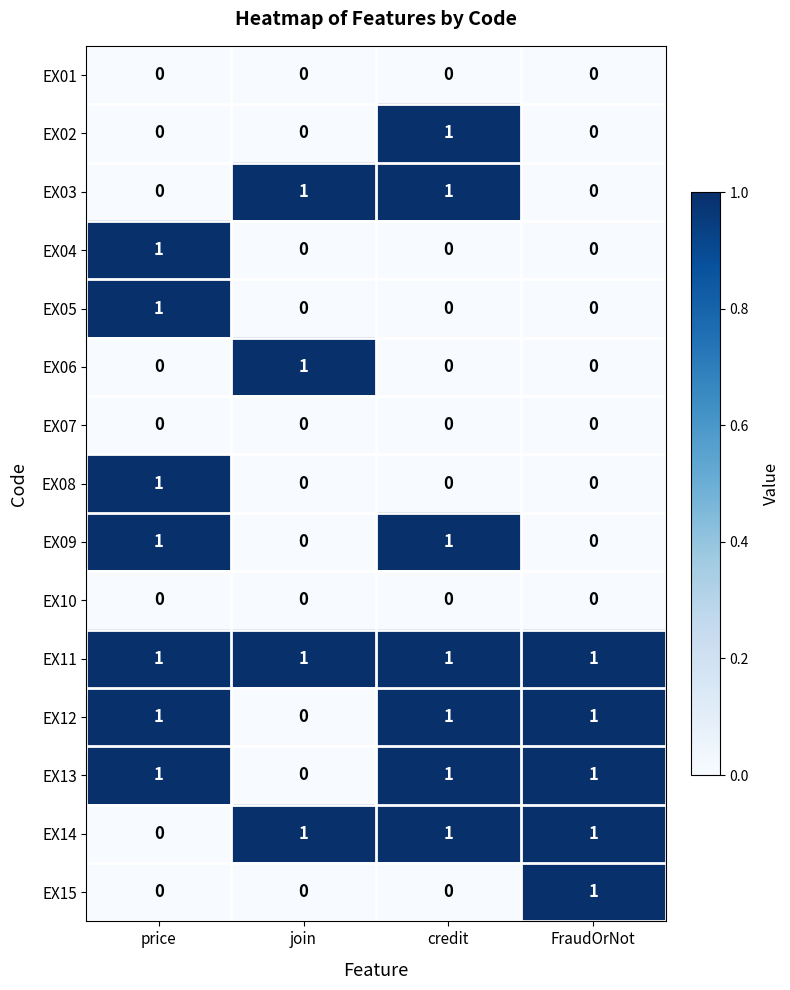

Is it true that EX05 equals 1 at price?

True